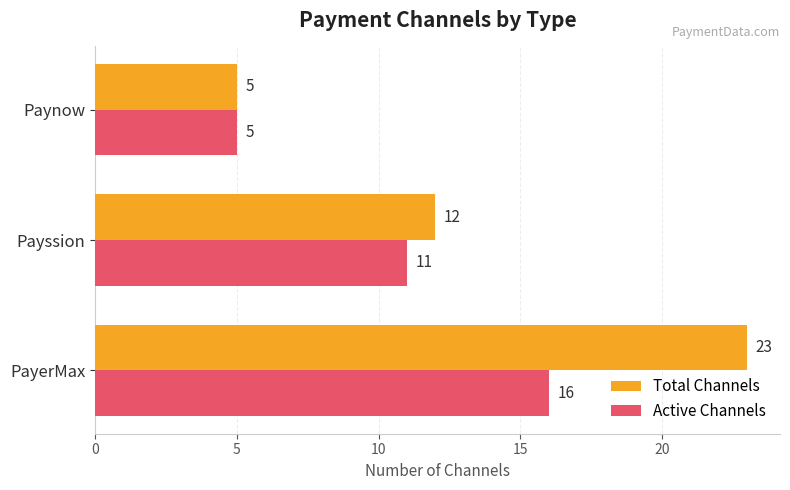

Count the Active Channels values in the range 5 to 16.

3